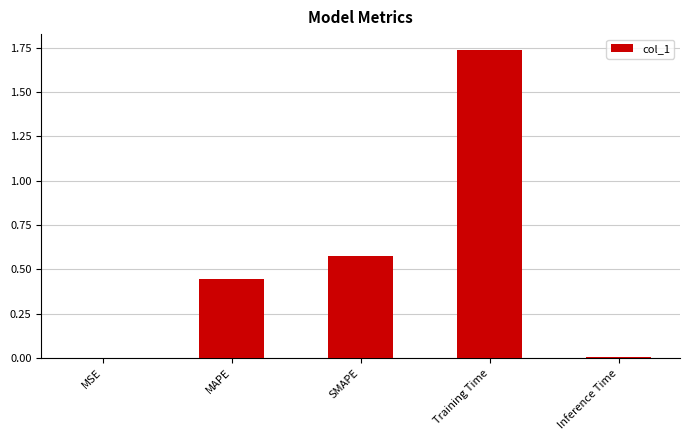

What is the sum of the values at SMAPE and Training Time?

2.3